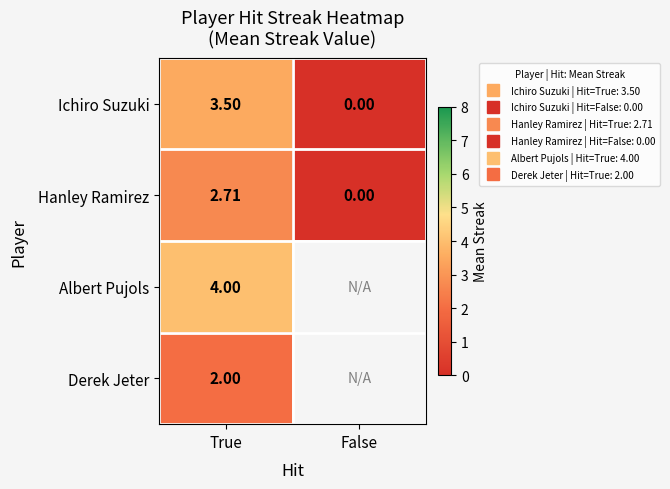

What is the spread (max minus min) of values at True?

2.0